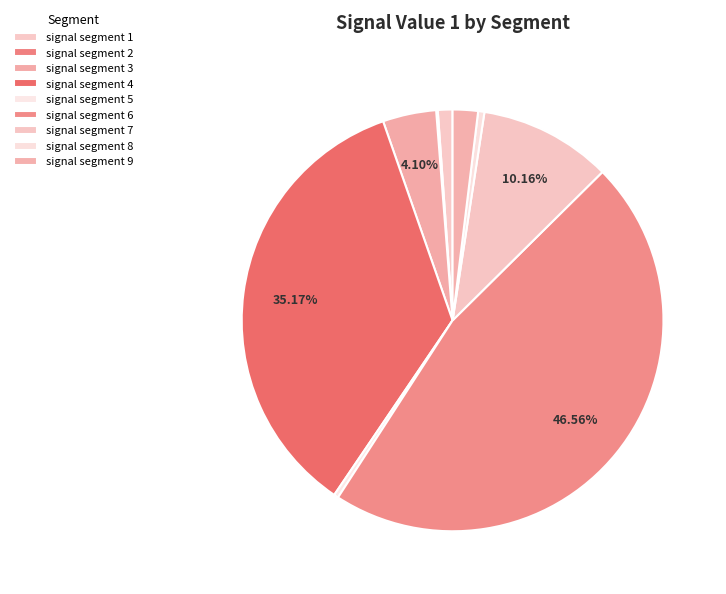

To the nearest percent, what is the difference between the signal segment 3 and signal segment 1 slice percentages?

3%